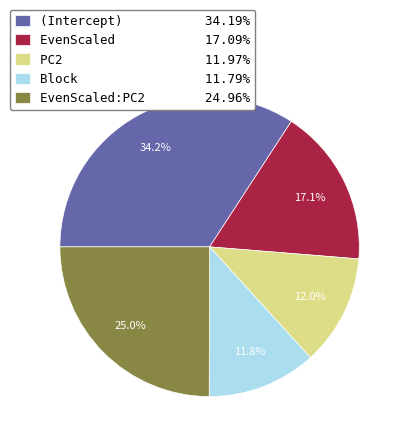

Do EvenScaled:PC2 24.96% and (Intercept) 34.19% together represent more than half of the pie?

Yes